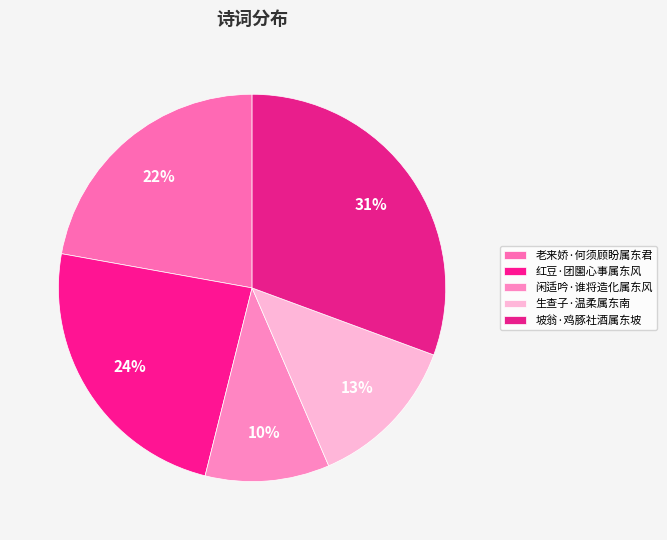

Which category has the biggest portion of the pie?

坡翁·鸡豚社酒属东坡